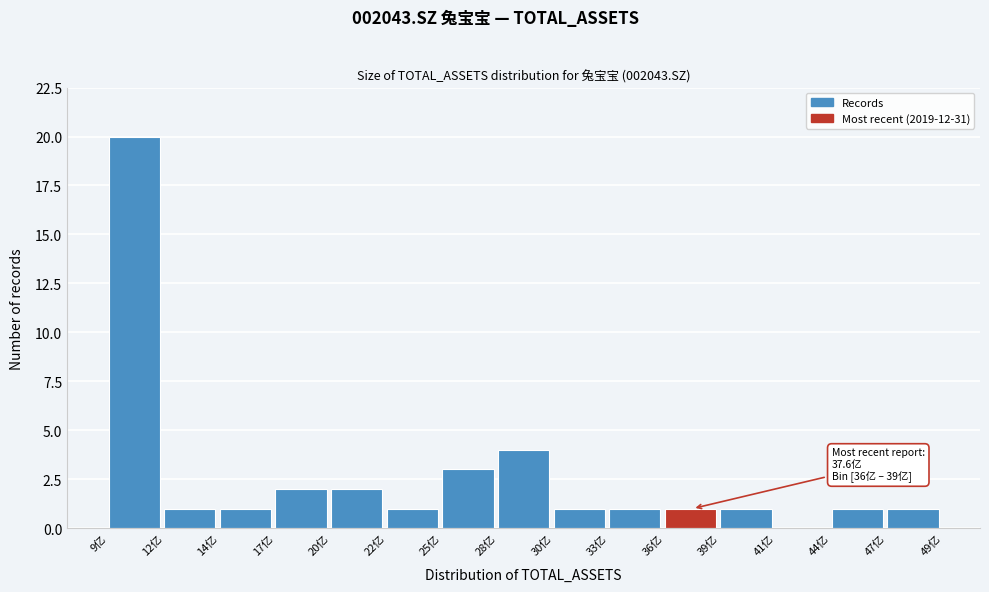

Reading right to left, extract all data points from this chart.

47亿=1	44亿=1	41亿=0	39亿=1	36亿=1	33亿=1	30亿=1	28亿=4	25亿=3	22亿=1	20亿=2	17亿=2	14亿=1	12亿=1	9亿=20